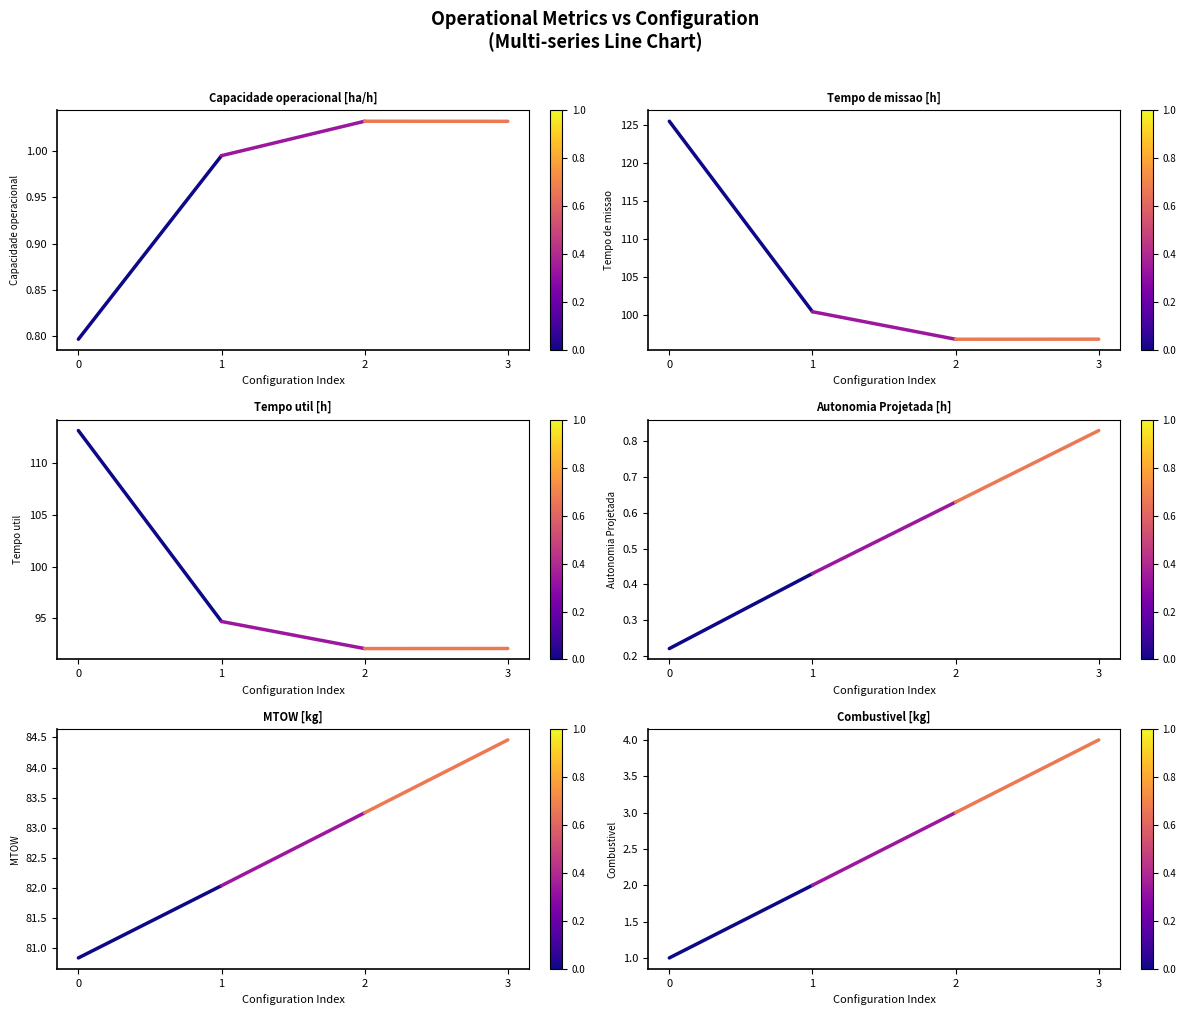

At how many categories does at least one series exceed 97?

2